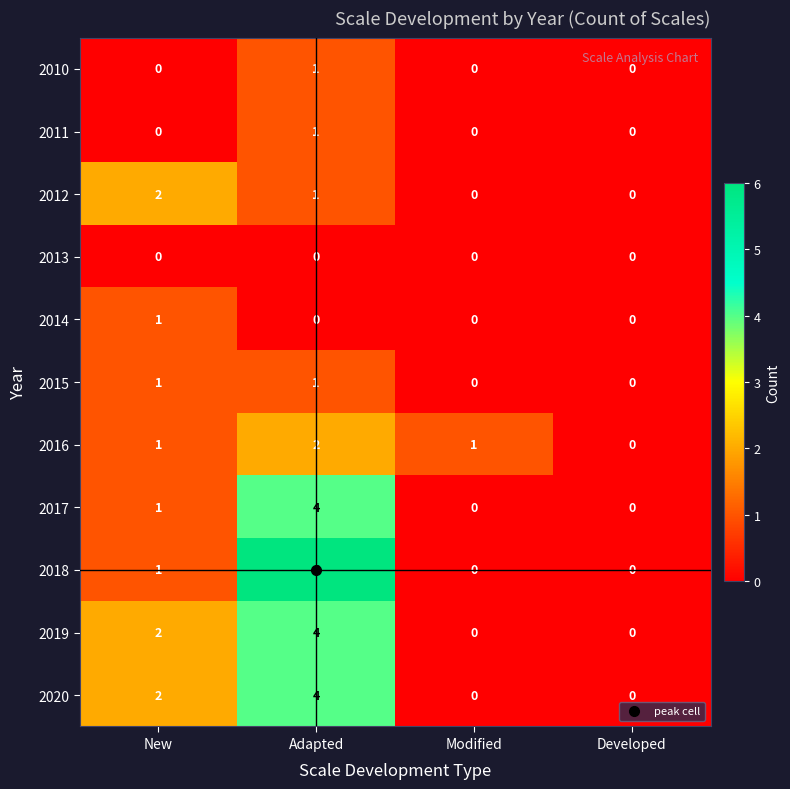

How many series are shown in this chart?

11